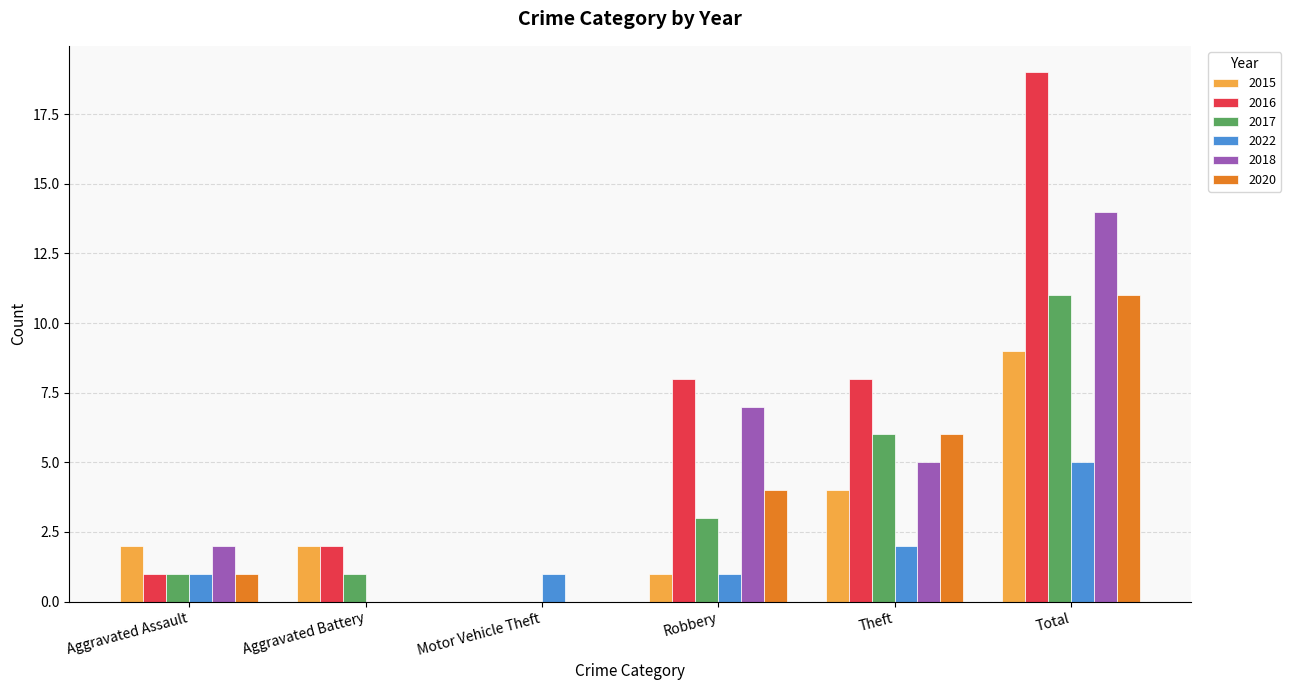

What is the sum of all 2022 values?

10